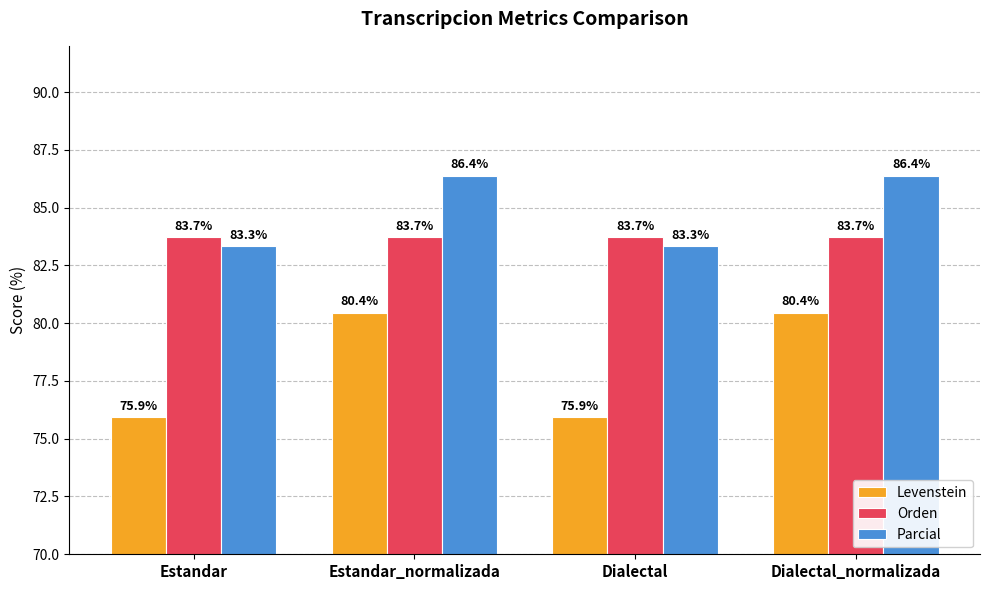

How many data points in Levenstein are above 80?

2